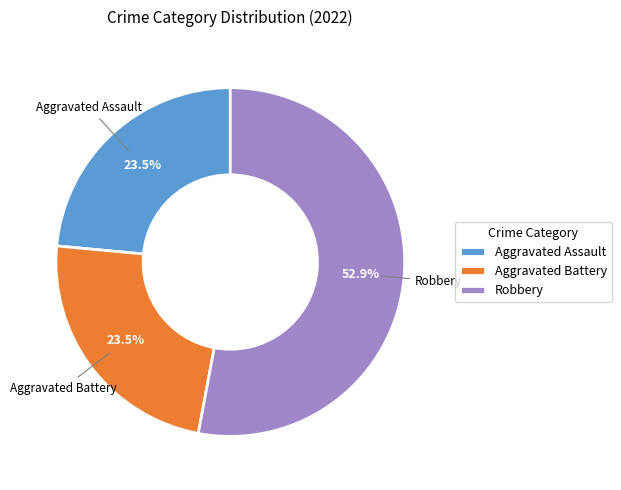

To the nearest percent, what is the difference between the largest and smallest slice percentages?

29%